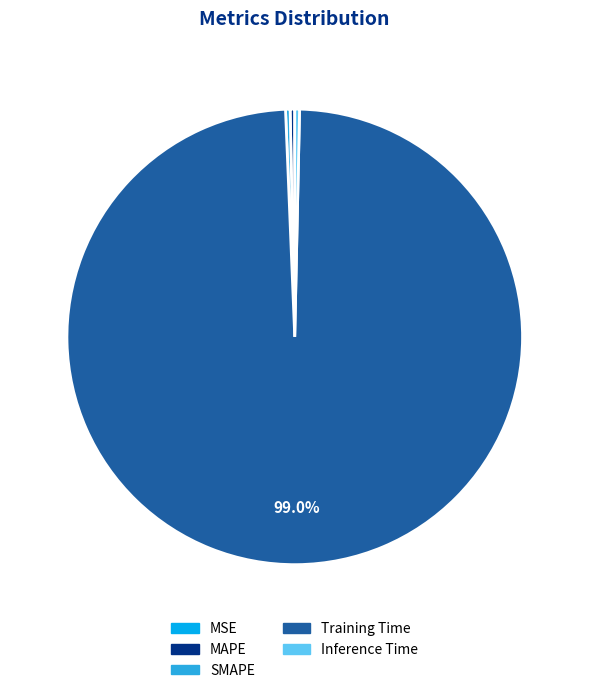

What is the largest slice in the pie chart?

Training Time